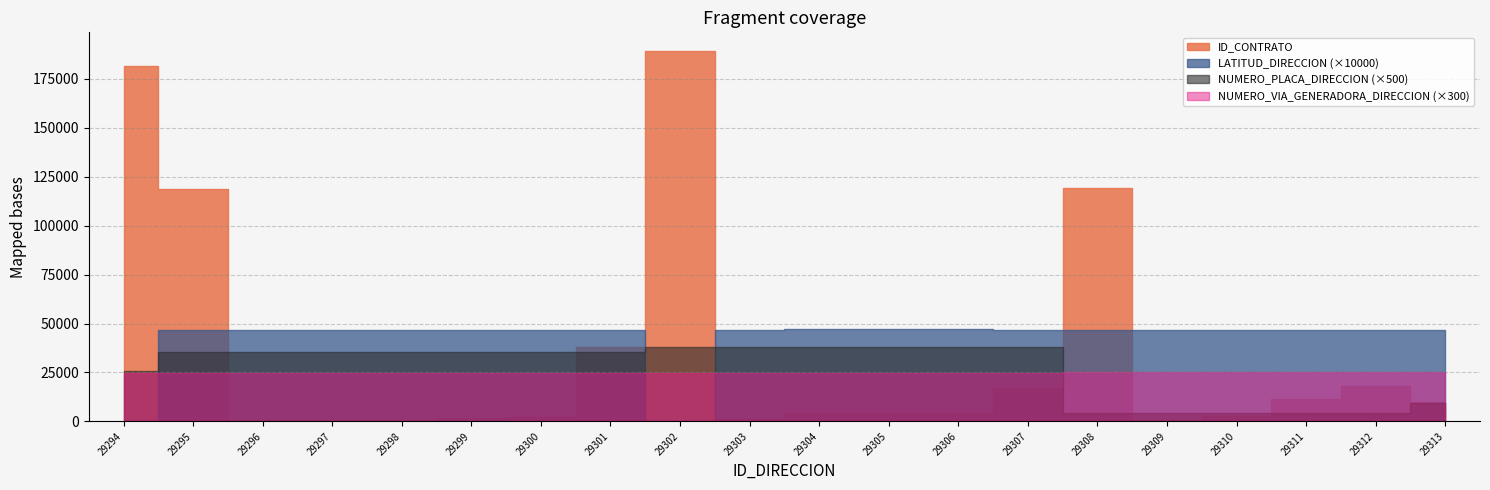

What is the sum of the LATITUD_DIRECCION values at 29311 and 29303?

9.3